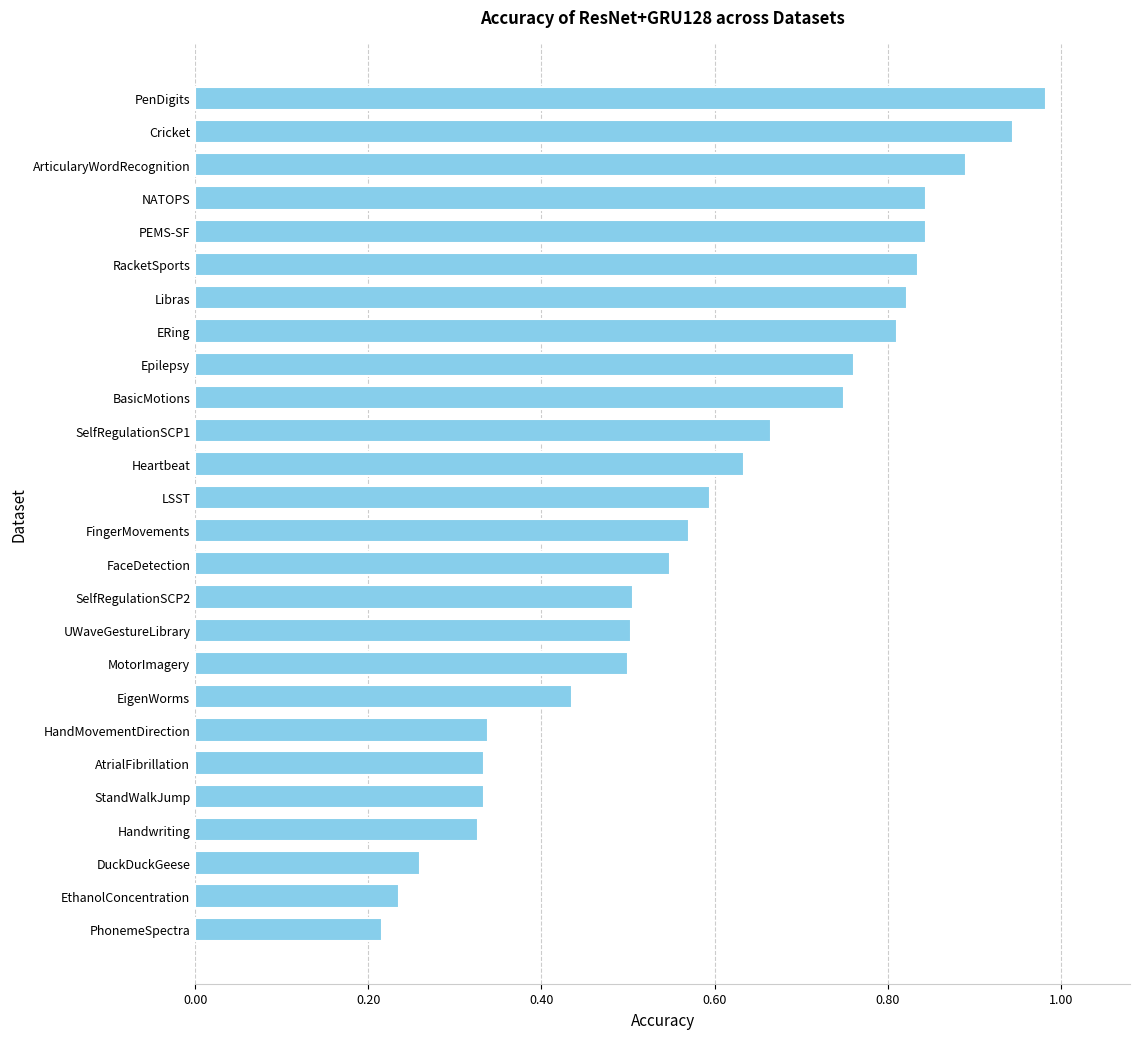

Is it true that the value at EigenWorms is 0.2?

False